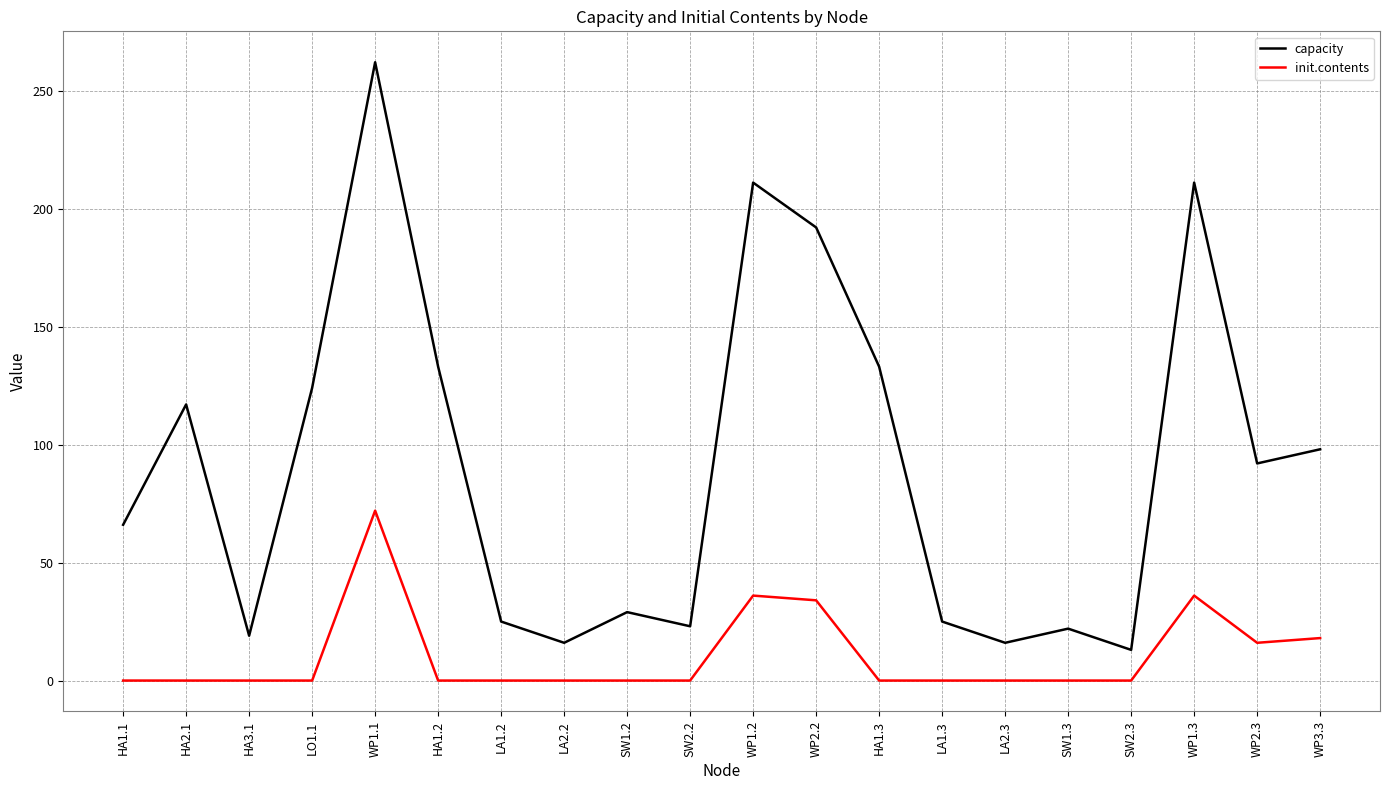

How many interior local peaks does the capacity series have?

6